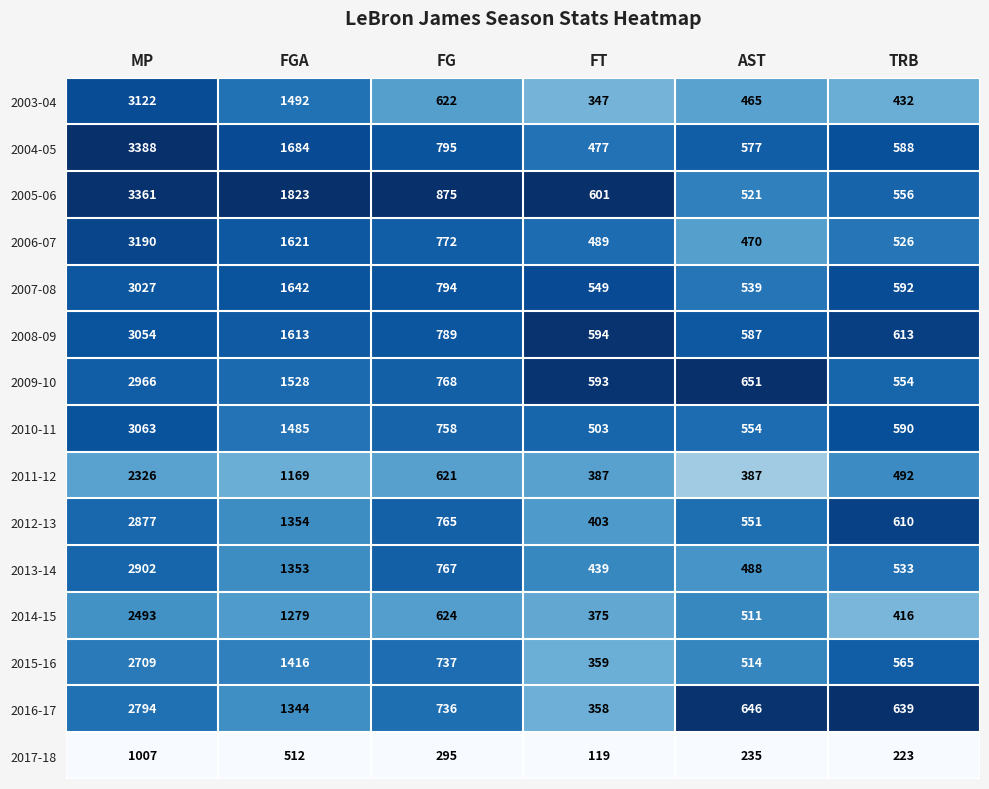

Which series has the widest spread of values?

2004-05